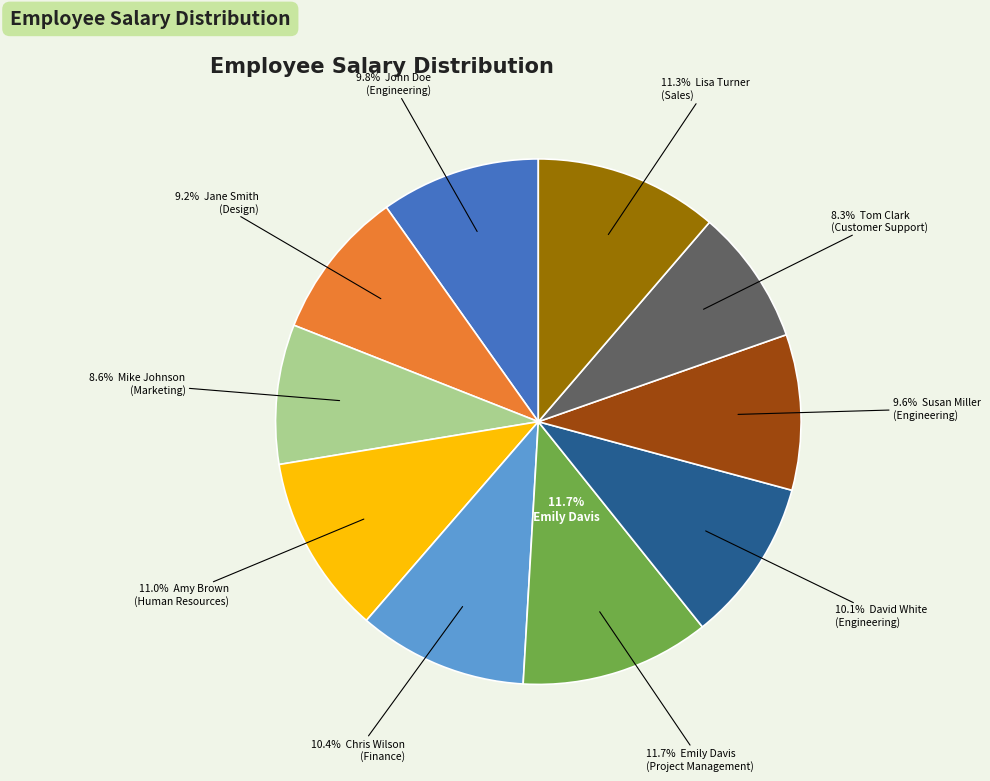

True or false: Engineering (Susan) accounts for 1% of the total.

False